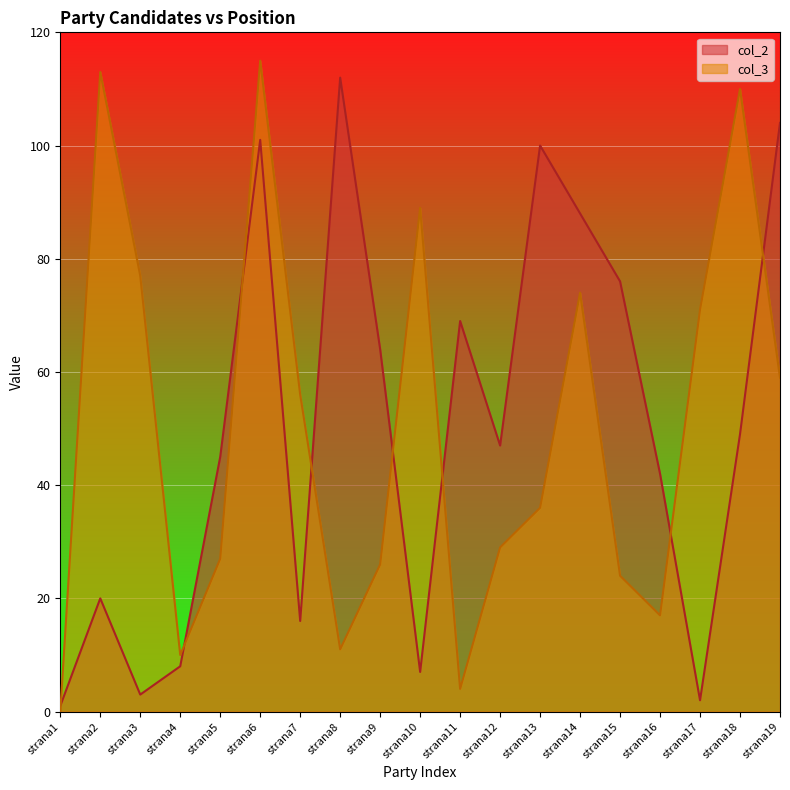

Reading right to left, extract all data points from this chart.

col_2: strana19=104	strana18=49	strana17=2	strana16=42	strana15=76	strana14=88	strana13=100	strana12=47	strana11=69	strana10=7	strana9=64	strana8=112	strana7=16	strana6=101	strana5=45	strana4=8	strana3=3	strana2=20	strana1=1
col_3: strana19=59	strana18=110	strana17=71	strana16=17	strana15=24	strana14=74	strana13=36	strana12=29	strana11=4	strana10=89	strana9=26	strana8=11	strana7=56	strana6=115	strana5=27	strana4=10	strana3=77	strana2=113	strana1=0